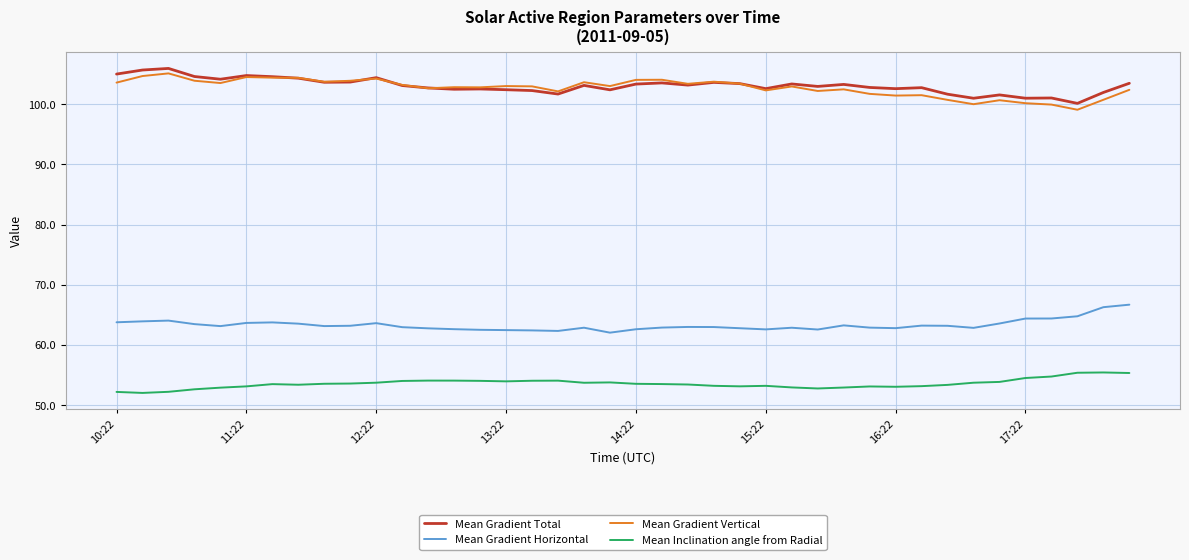

True or false: Mean Inclination angle from Radial and Mean Gradient Vertical intersect in this chart.

False